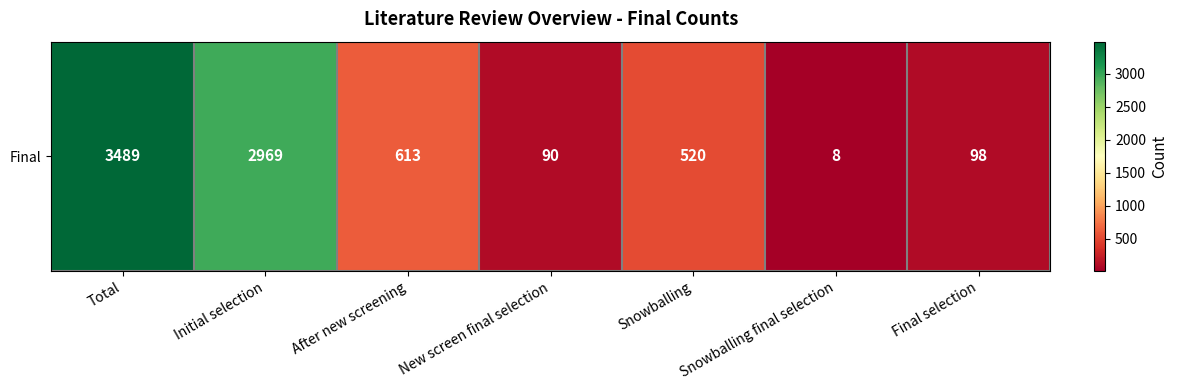

Count the number of values greater than 520.

3